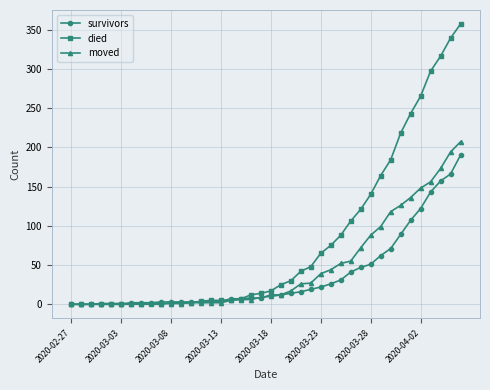

Count the number of categories in the chart.

40